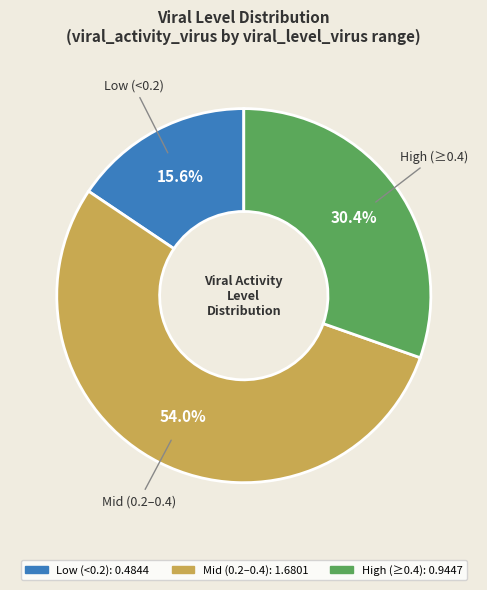

Is there a majority slice in this chart?

Yes